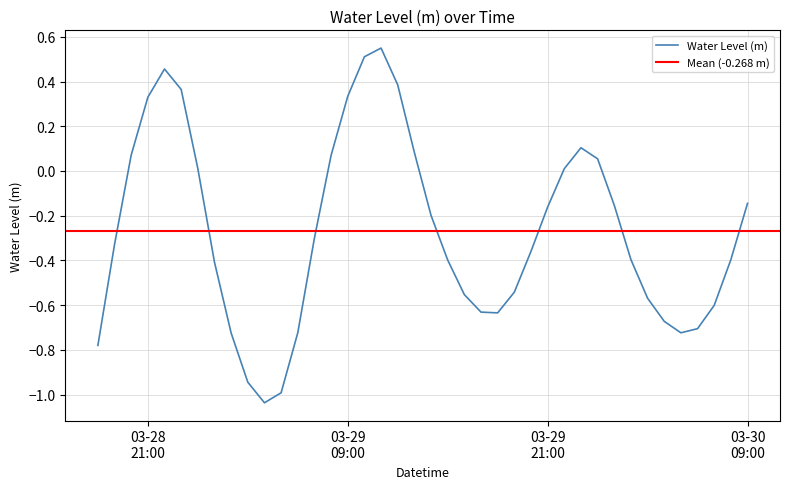

At which label is the value closest to 0?

2023-03-29 22:00:00